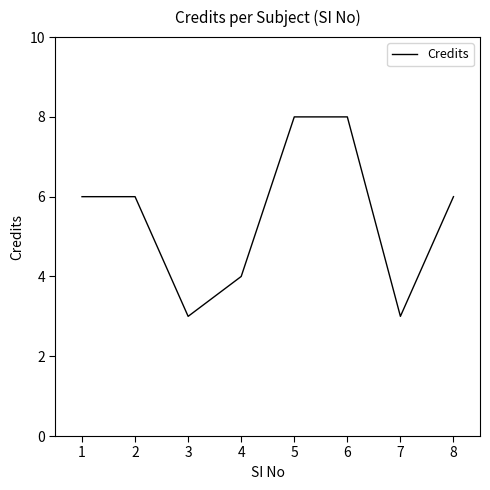

What is the change in value from 7 to 8?

+3